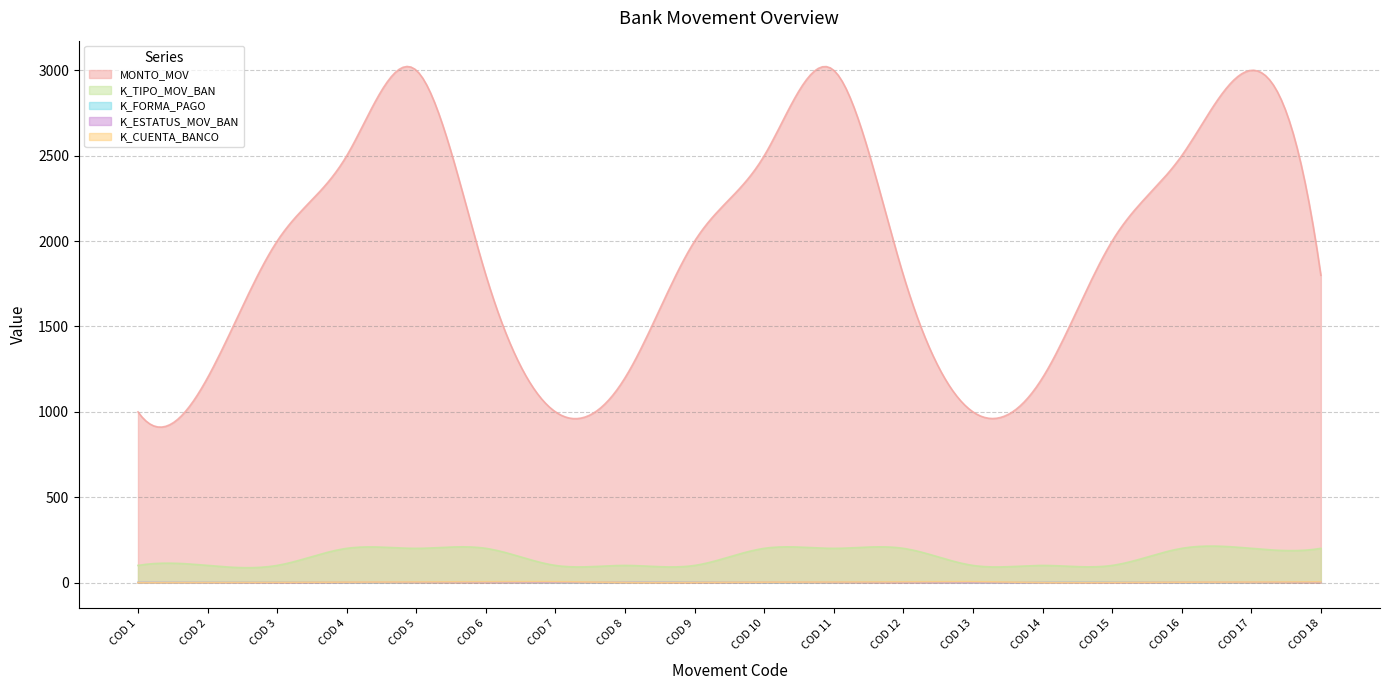

Which series has the widest spread of values?

MONTO_MOV